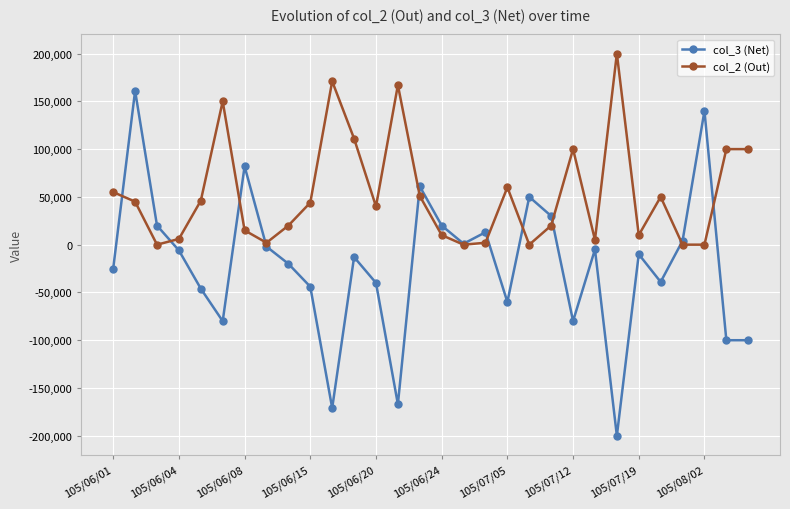

What is the greatest value displayed?

200000